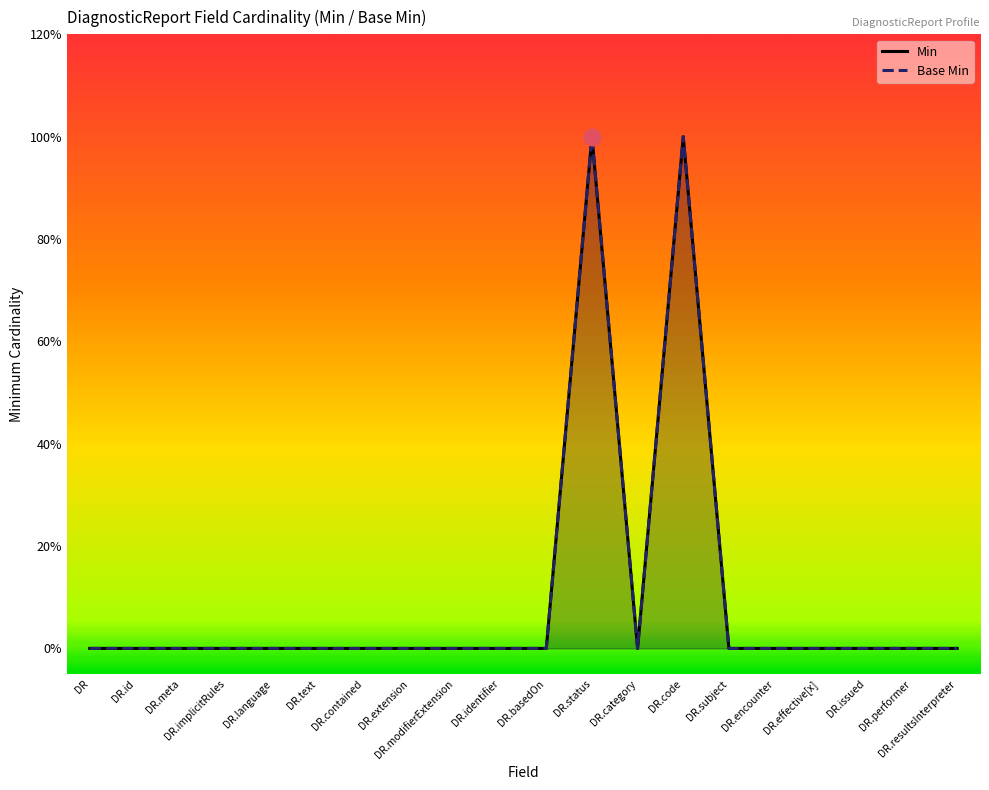

What is the difference between the maximum and minimum values in the Base Min series?

1